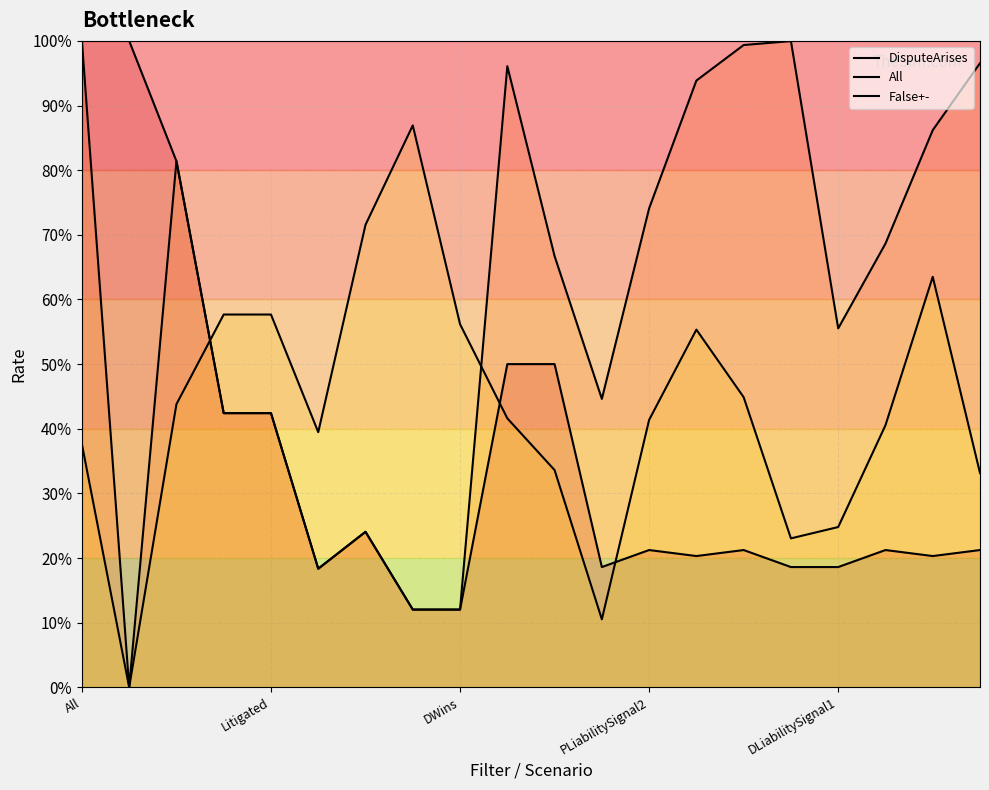

True or false: False+- has a value of 1.1 at 6.

False